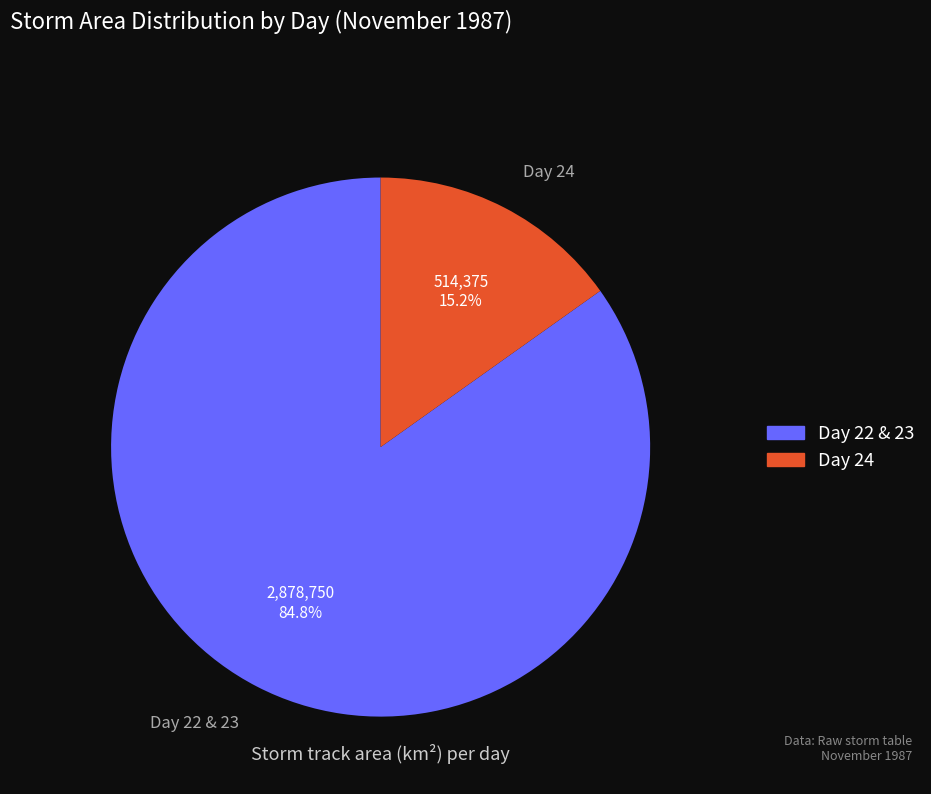

Rank the categories by value from lowest to highest.

Day 24, Day 22 & 23